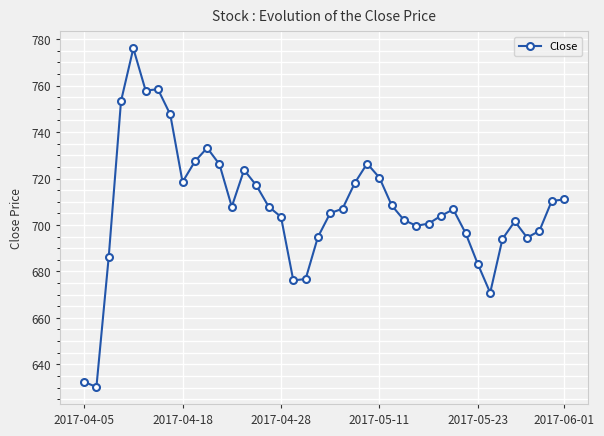

What is the difference between the maximum and second lowest values?

143.6